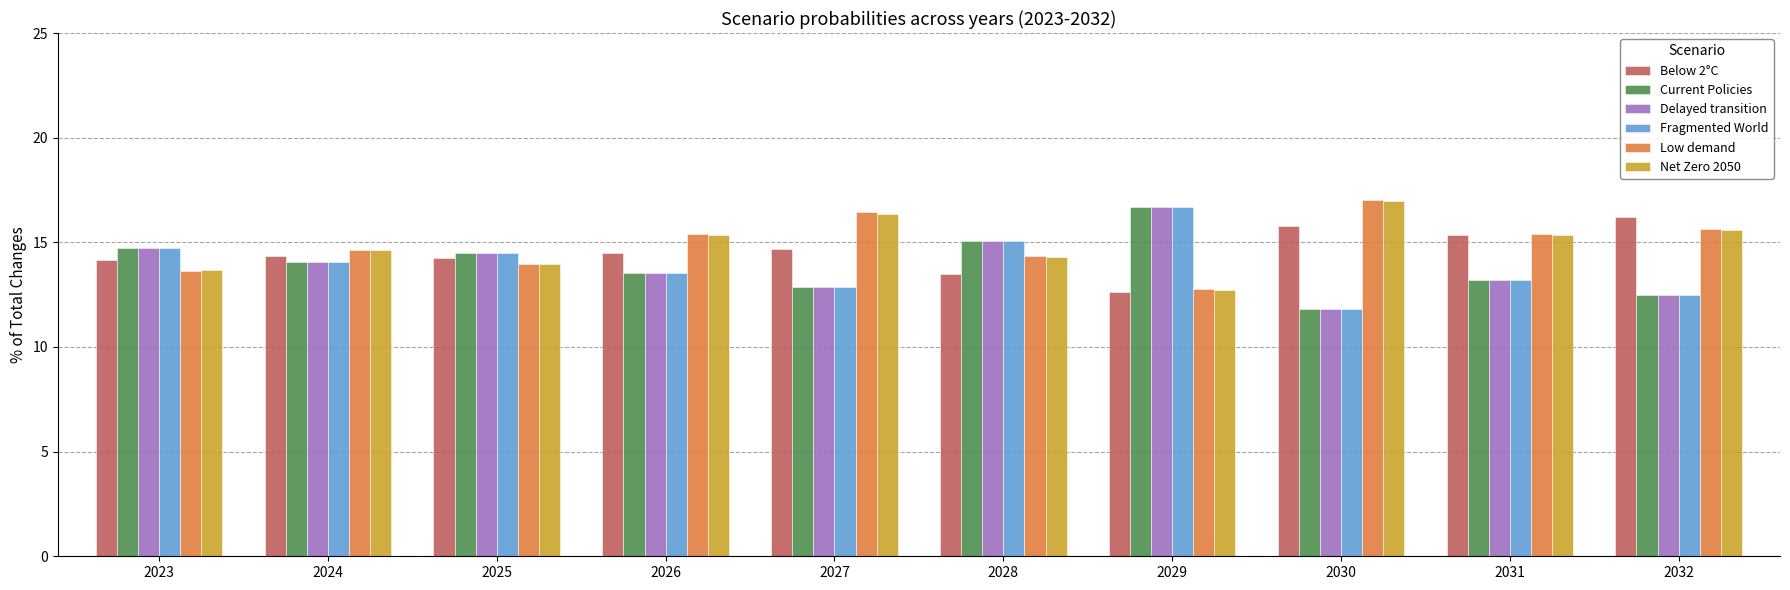

What is the total value across all series at 2030?

85.1